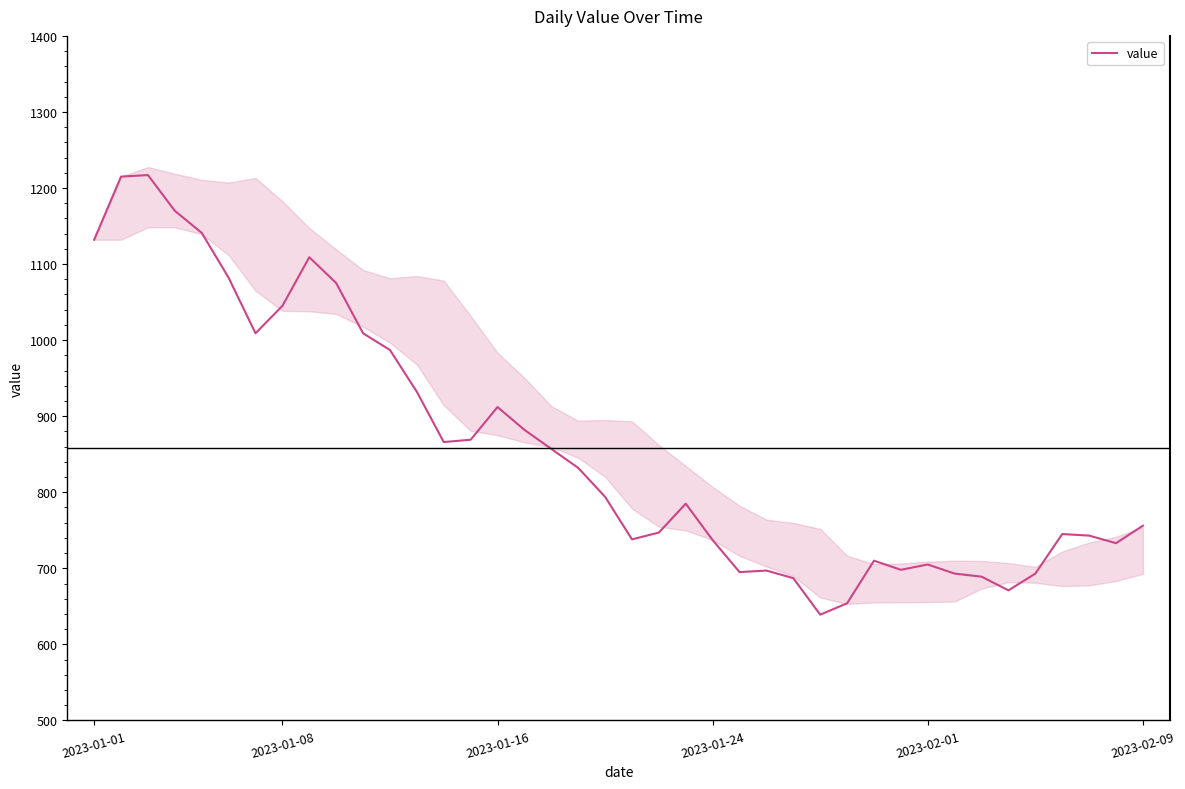

What is the greatest value displayed?

1217